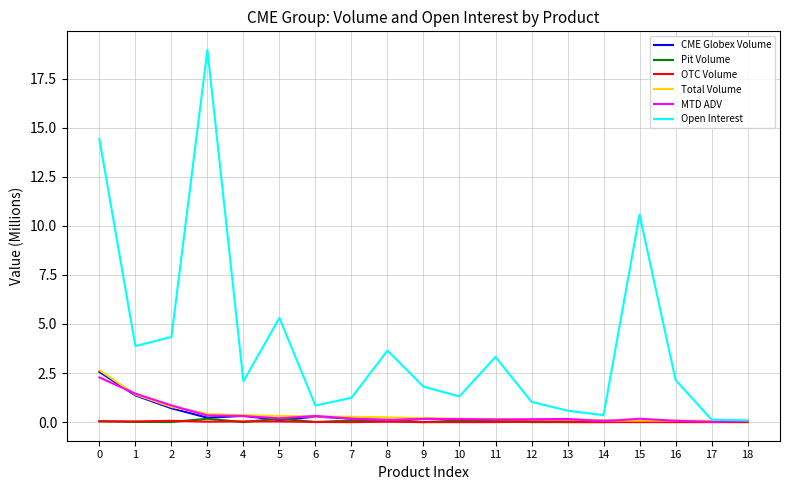

Which series has the largest range (max minus min)?

Open Interest